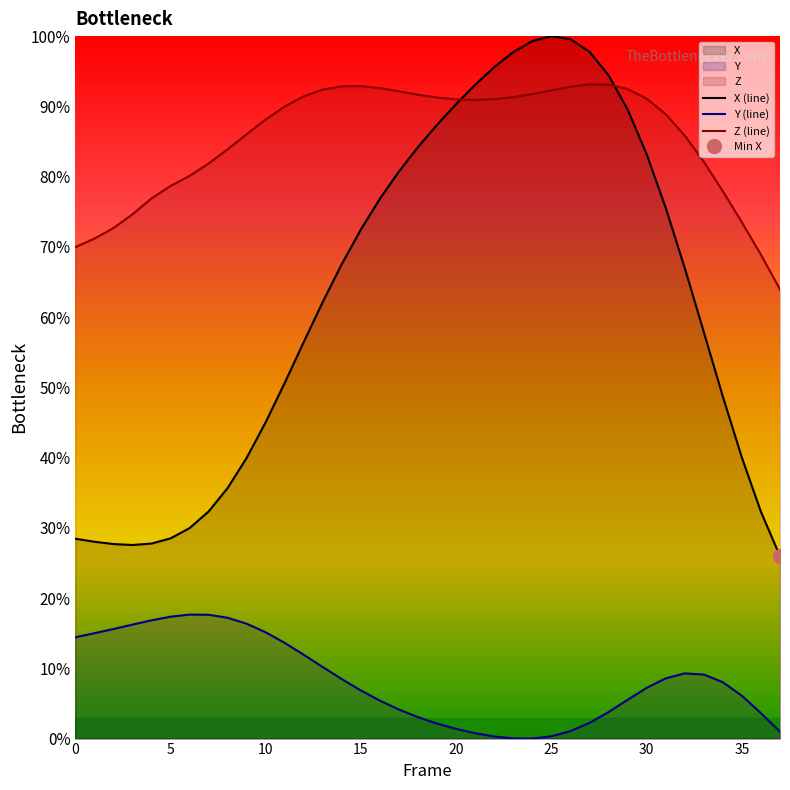

How many lines are shown in the chart?

3